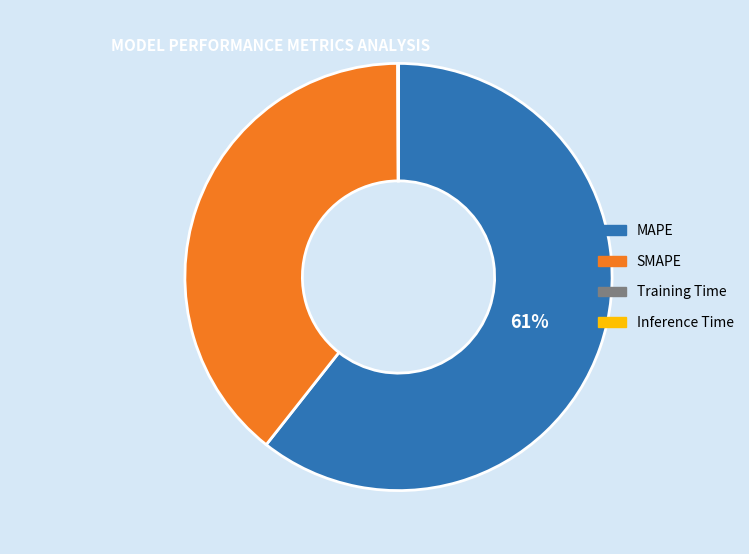

What percentage is the MAPE slice, to the nearest percent?

61%